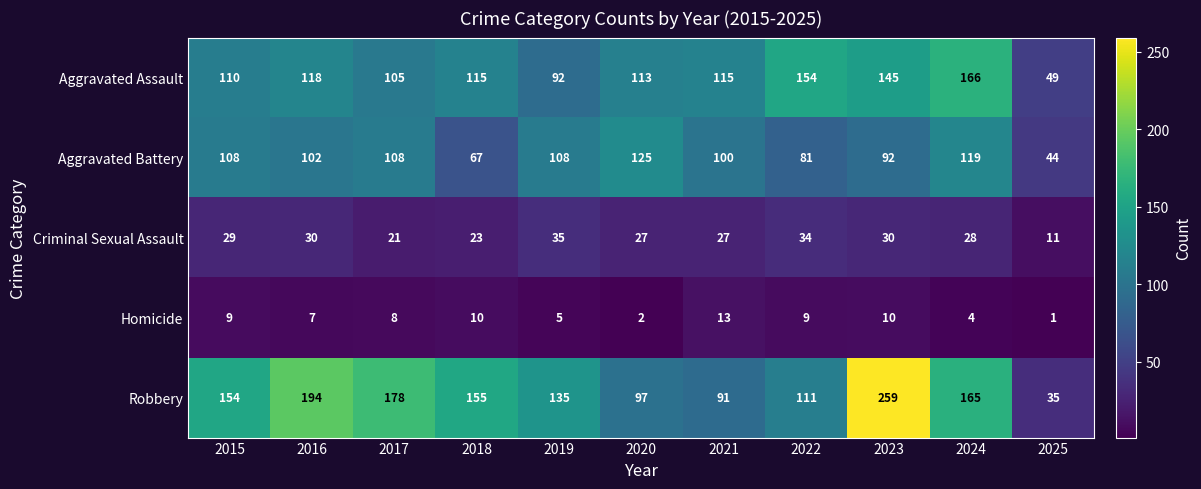

Count the number of categories in the chart.

11